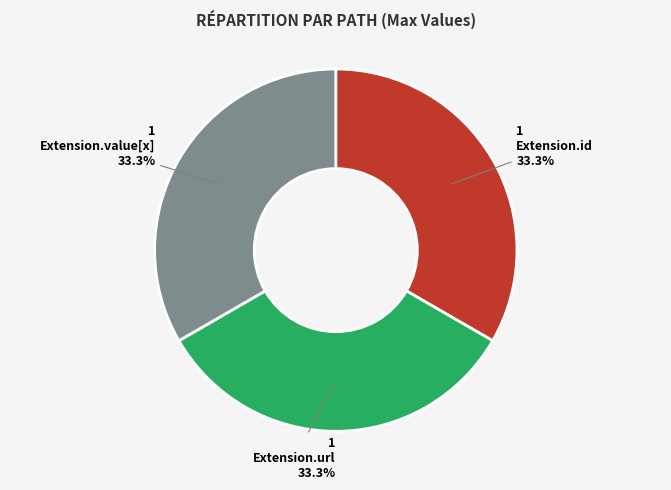

Approximately how many times larger is the value at Extension.id compared to Extension.url?

1.0